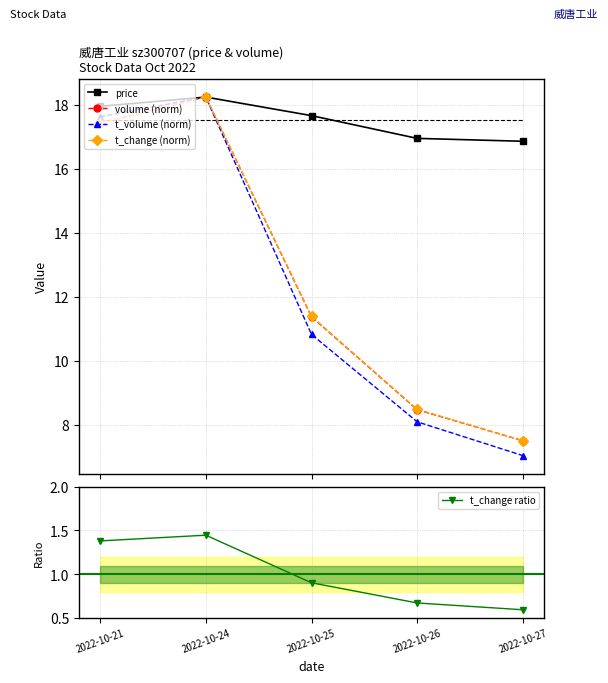

What is the difference between the t_volume (norm) values at 2022-10-26 and 2022-10-24?

10.1